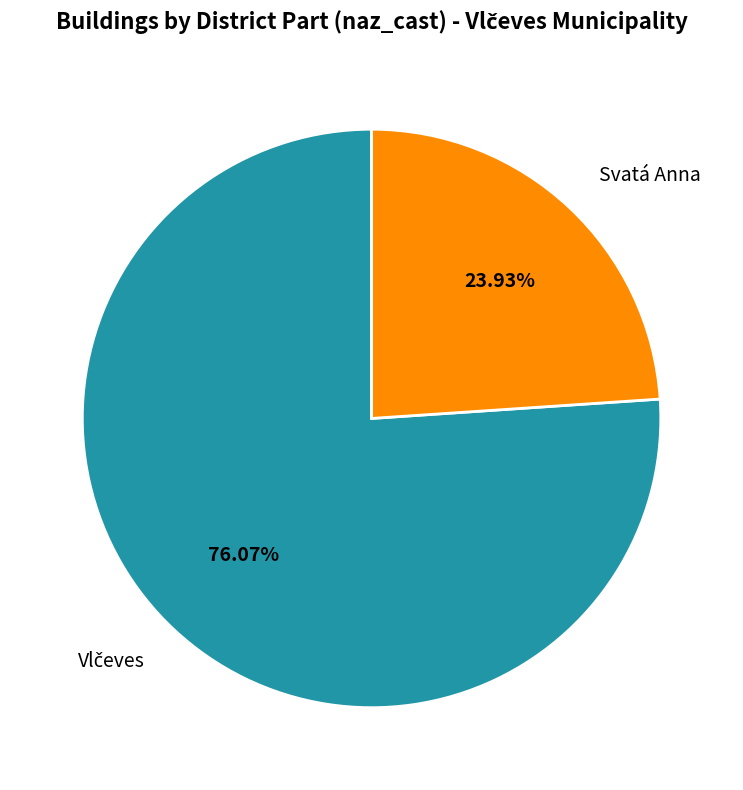

Is there any slice that represents more than half of the pie?

Yes